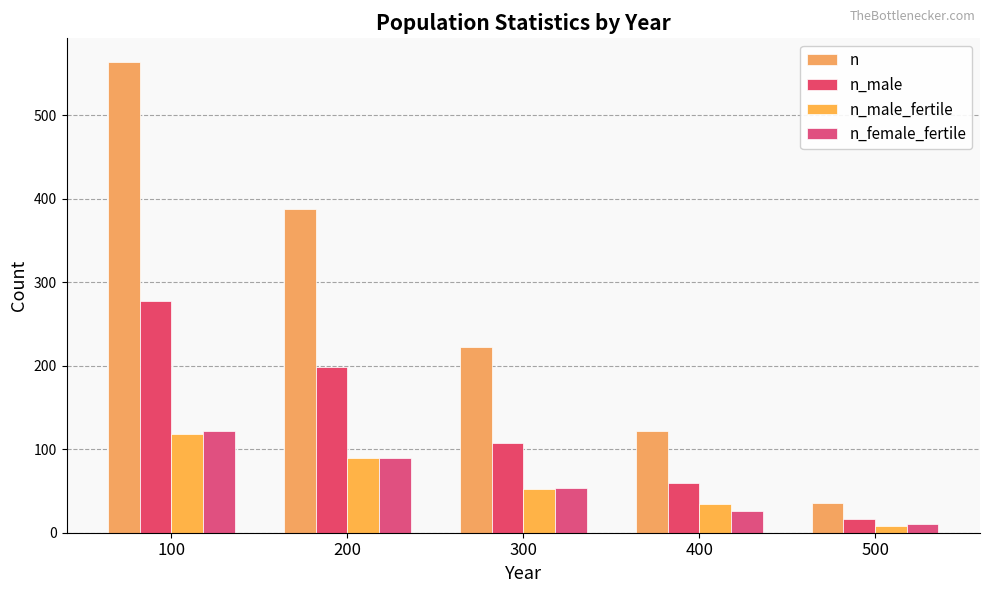

Which category has the lowest value in the n_female_fertile series?

500